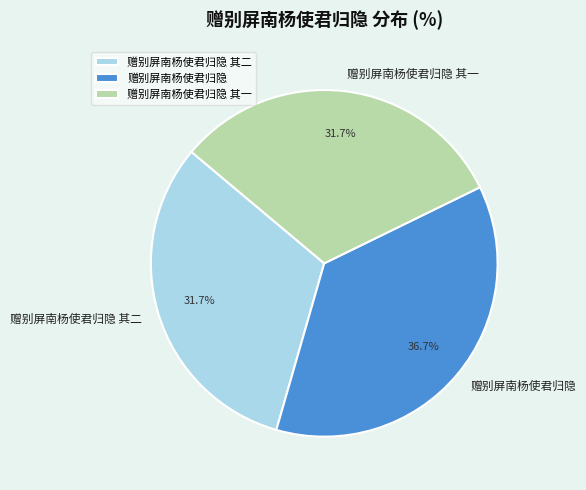

To the nearest percent, what is the difference between the 赠别屏南杨使君归隐 and 赠别屏南杨使君归隐 其二 slice percentages?

5%